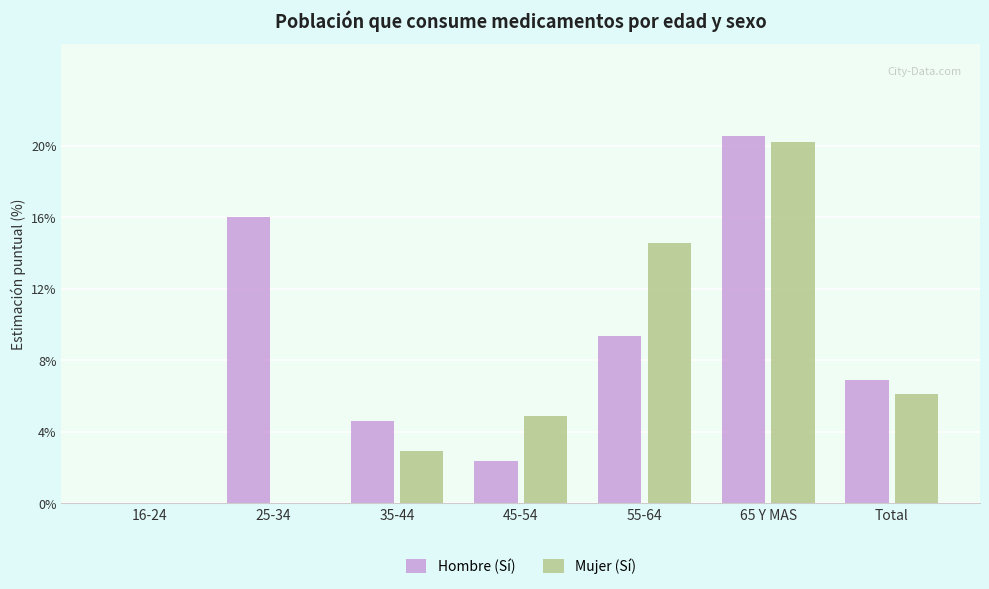

The Mujer (Sí) series shows 2.9 at 35-44. True or false?

True